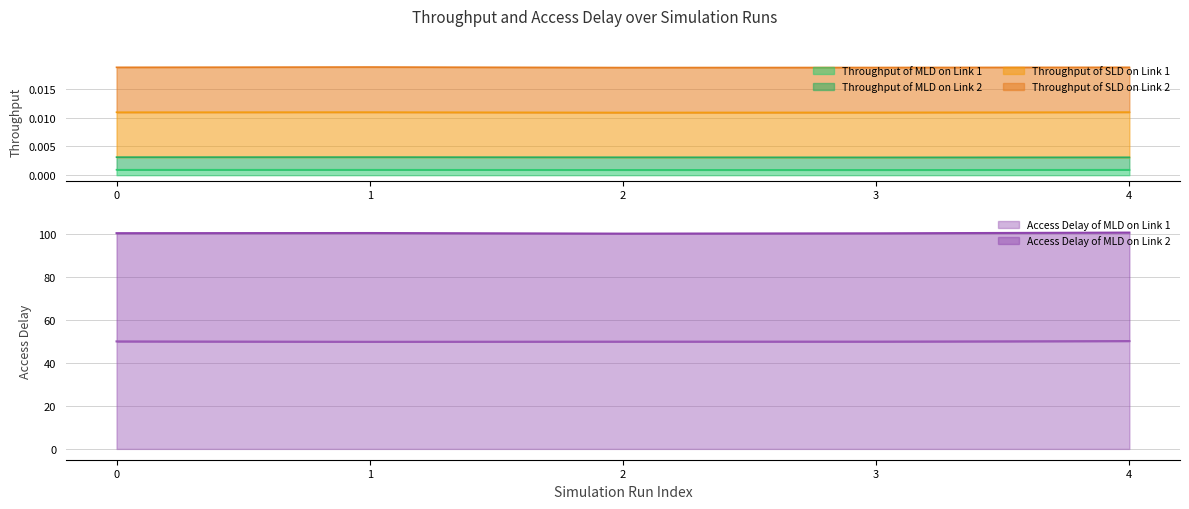

Which category has the highest value in the Throughput of MLD on Link 2 series?

1